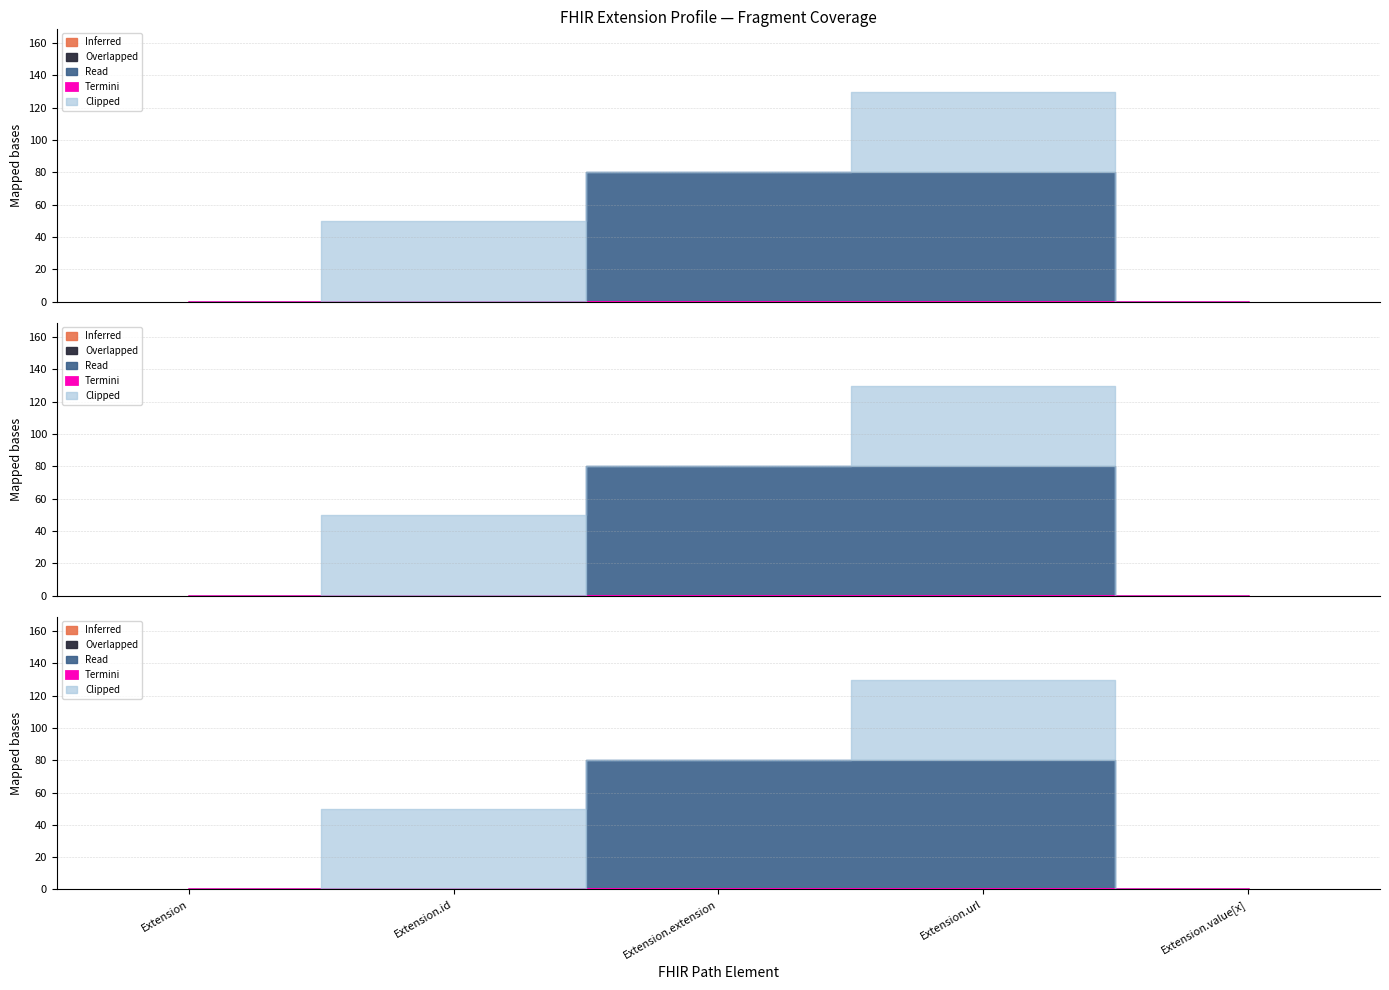

Does the chart have visible grid lines?

Yes